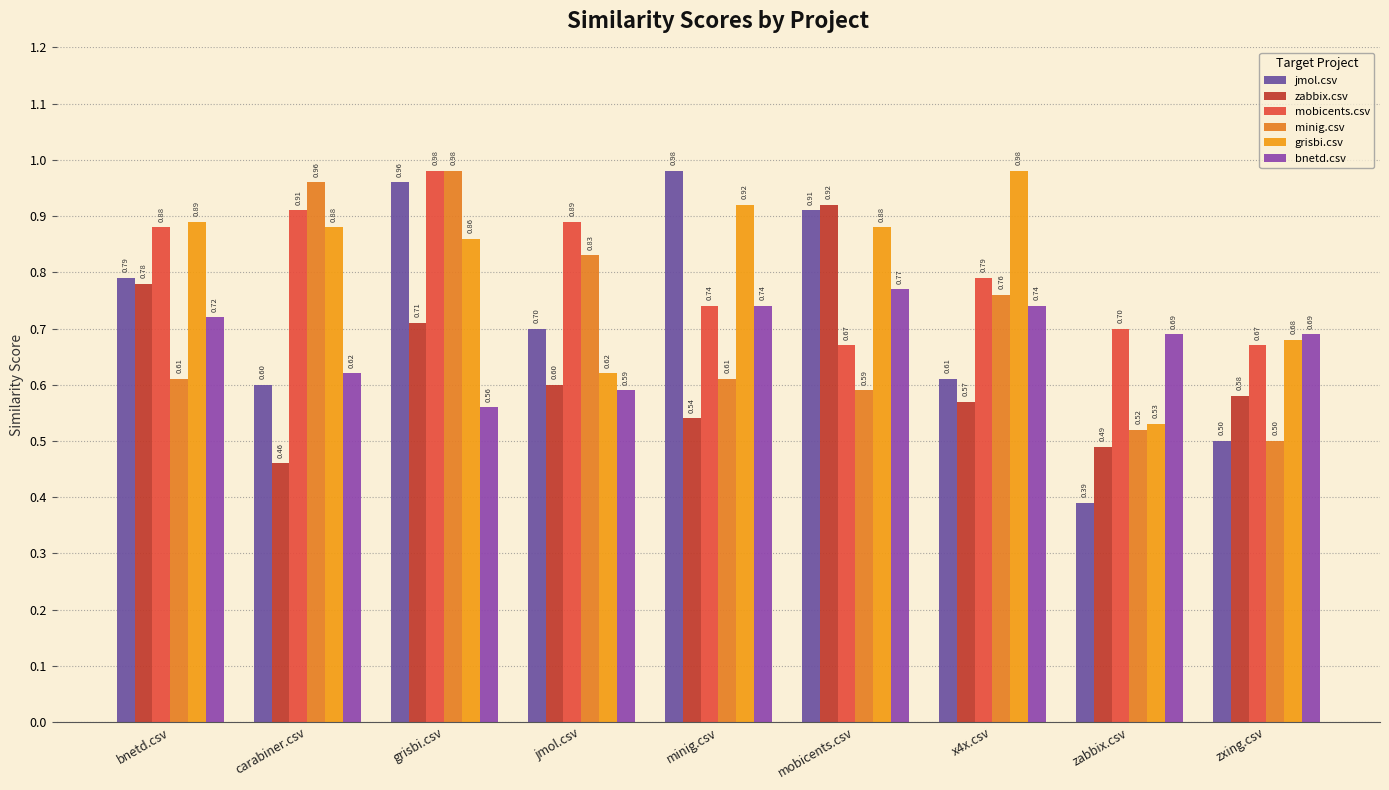

Which category has the highest value in the mobicents.csv series?

grisbi.csv